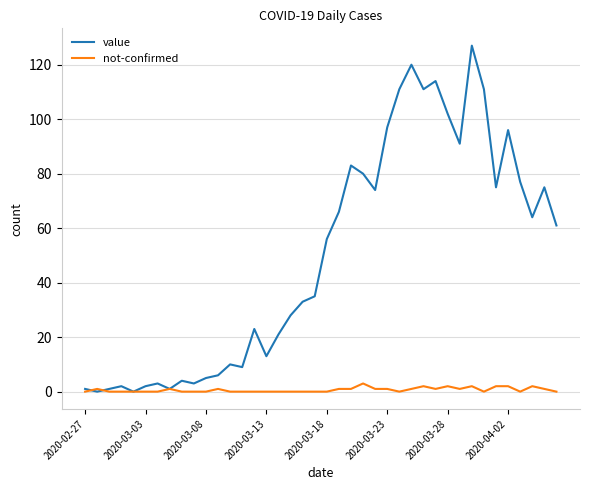

Which series has the largest total across all categories?

value